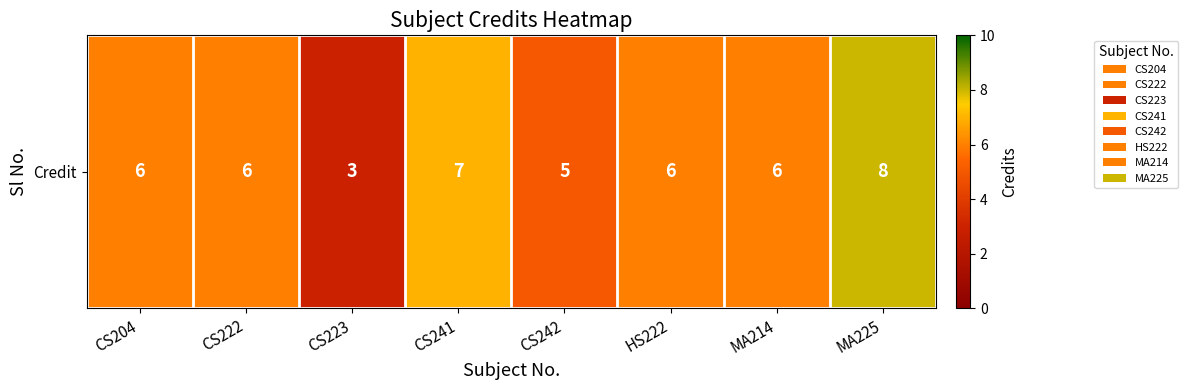

What is the average value?

6